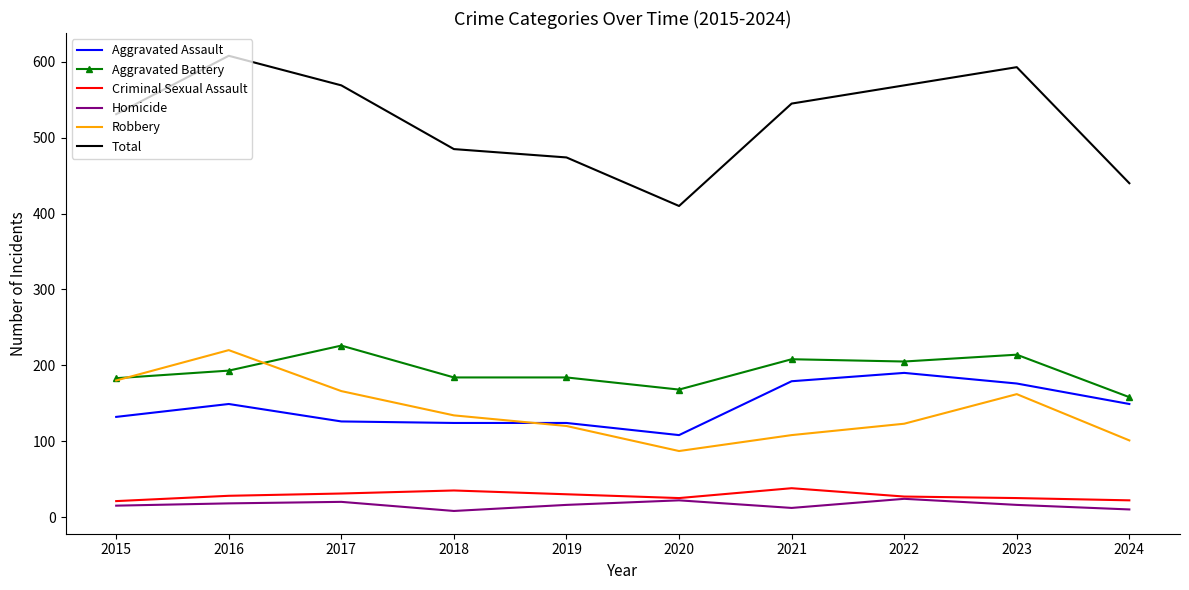

Which series has the largest range (max minus min)?

Total